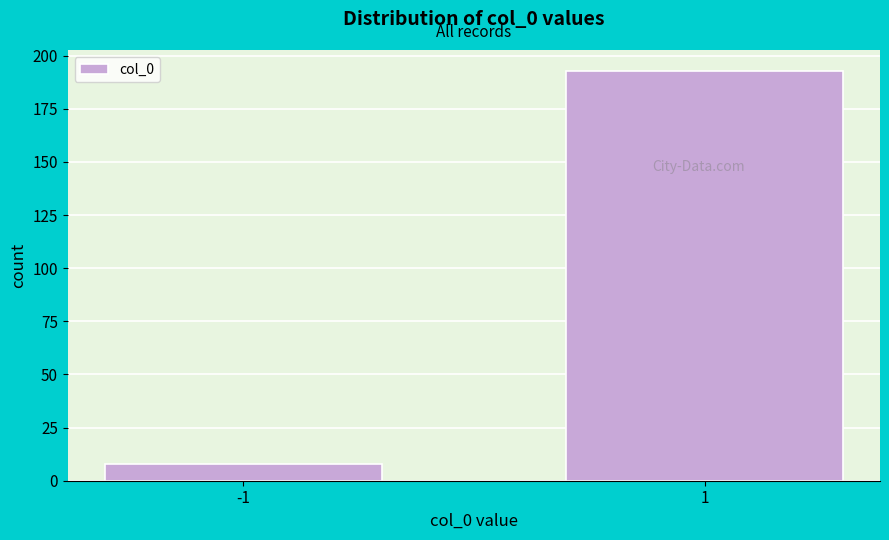

Reading left to right, list all the values displayed in this chart.

8	193